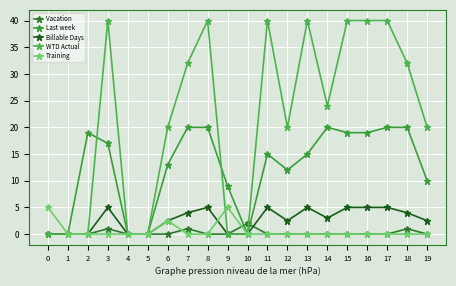

At which category does Billable Days reach its first local peak?

3